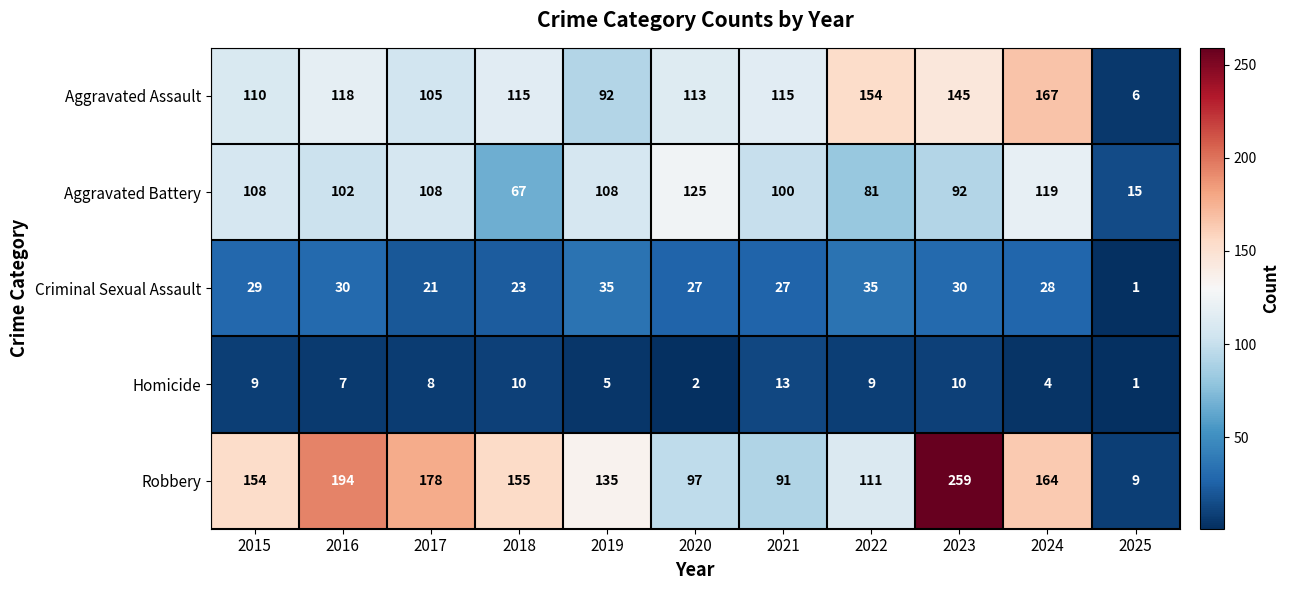

Is the value of Robbery at 2025 greater than the value of Aggravated Assault at 2020?

No